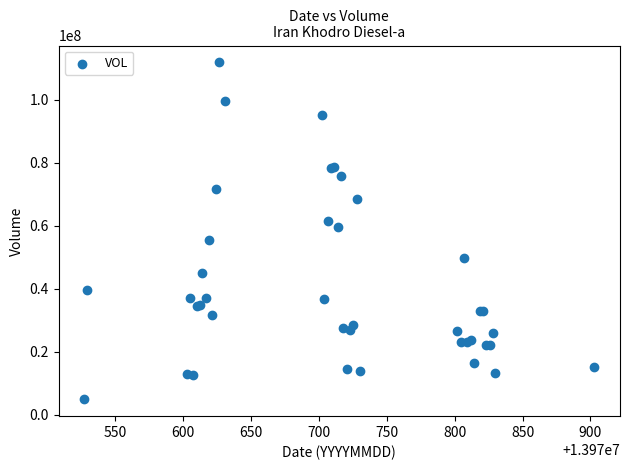

What Y value in the scatter plot is closest to 58321333?

59555169